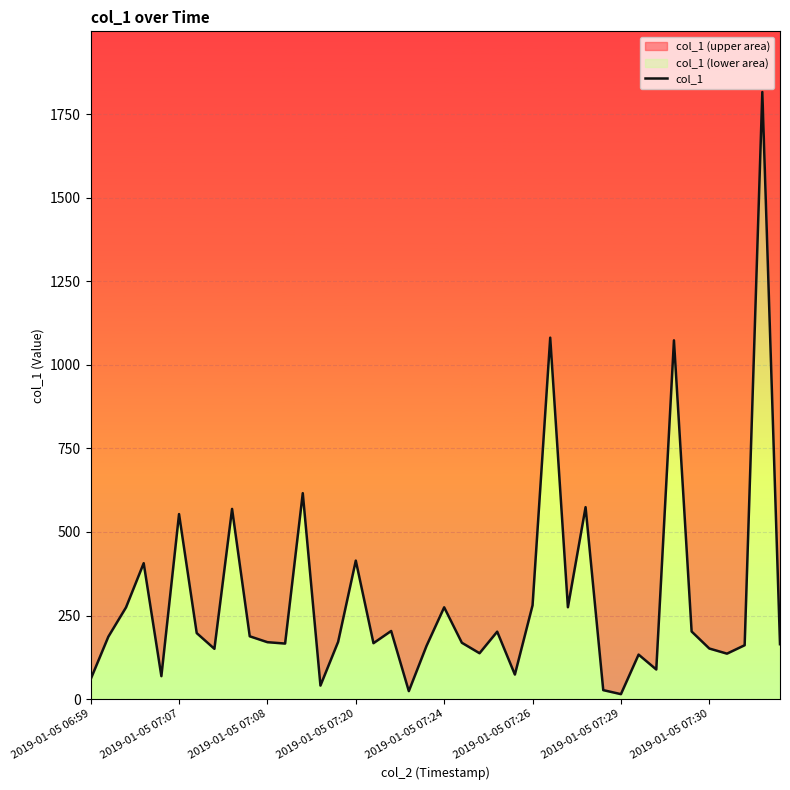

How many series are shown in this chart?

1